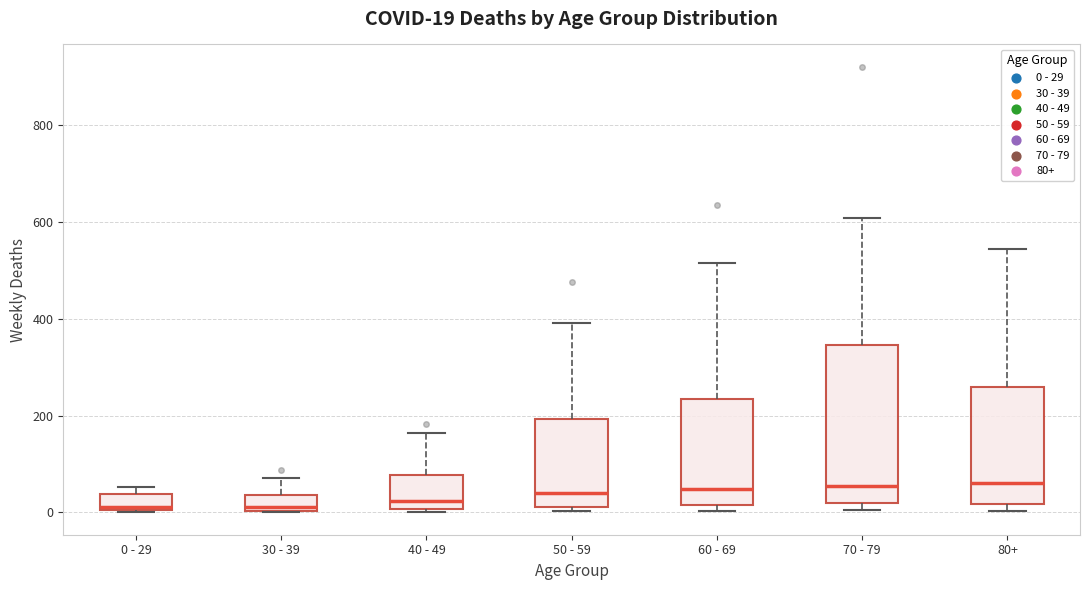

Which box is the tallest, from its lower edge to its upper edge?

70 - 79